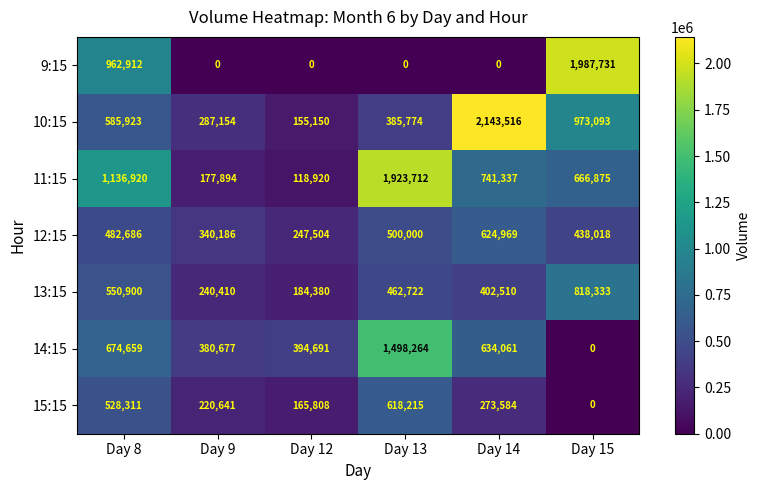

At which category is the sum across all series the highest?

Day 13